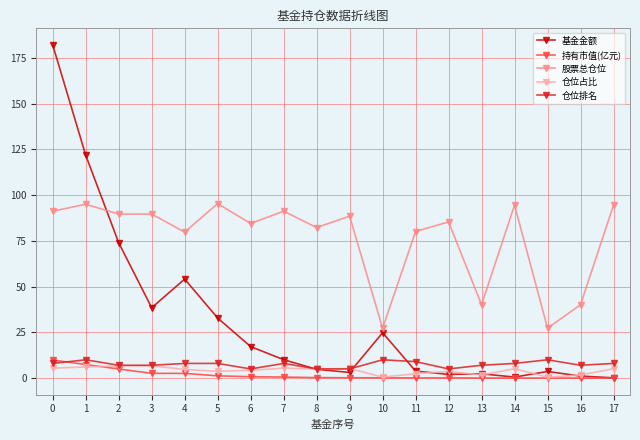

Where is the first local maximum for 基金金额?

4